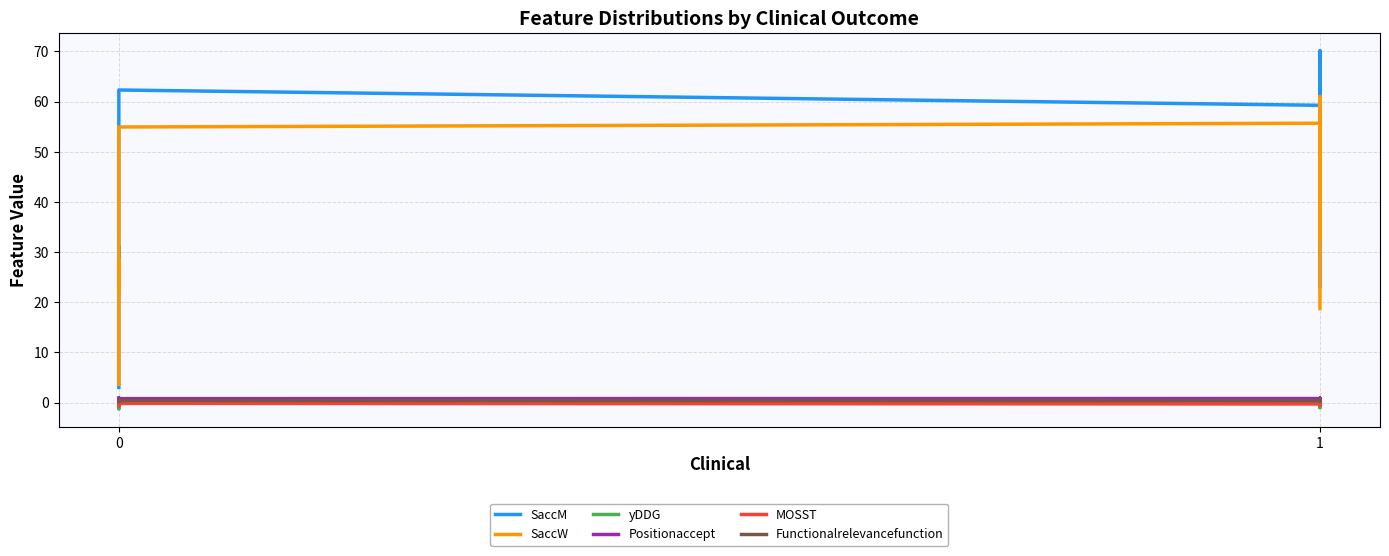

What is the difference between the second highest and second lowest values in the SaccM series?

50.5